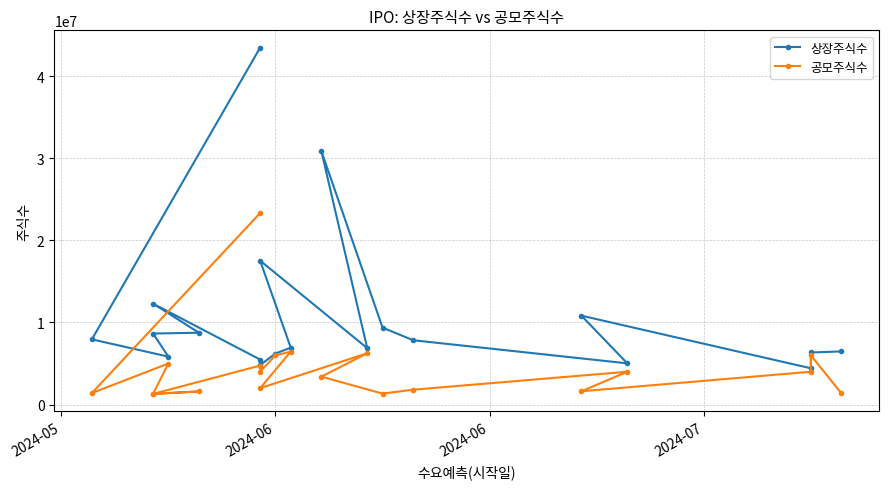

Reading left to right, list all the values displayed in this chart.

상장주식수: 6471740	6345000	4420000	10830212	5020000	7836009	9375694	30888000	6870000	17529140	6930000	6220000	4810000	5480000	12293880	8751446	8650735	5840000	7942750	43477664
공모주식수: 1350000	6000000	4000000	1618000	4000000	1810000	1330000	3400000	6250000	2000000	6450000	6000000	4000000	4750000	1300000	1600000	1298000	5000000	1400000	23333334